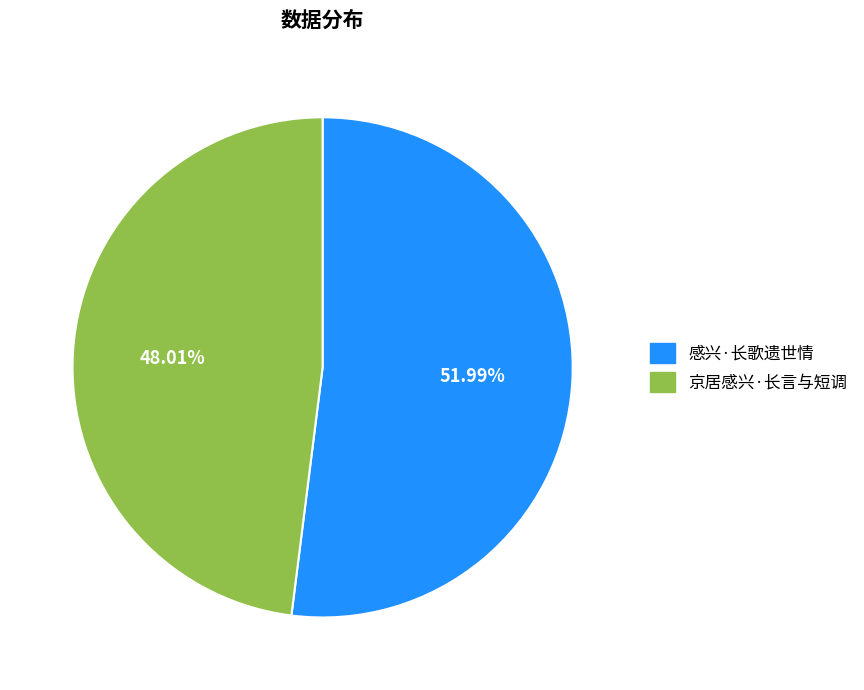

What is the ratio of the value at 感兴·长歌遗世情 to the value at 京居感兴·长言与短调?

1.1